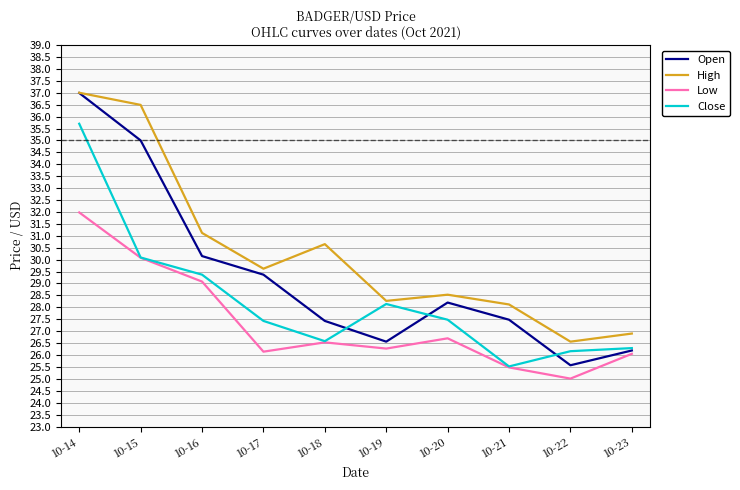

What is the difference between the highest and lowest values at 10-21?

2.6